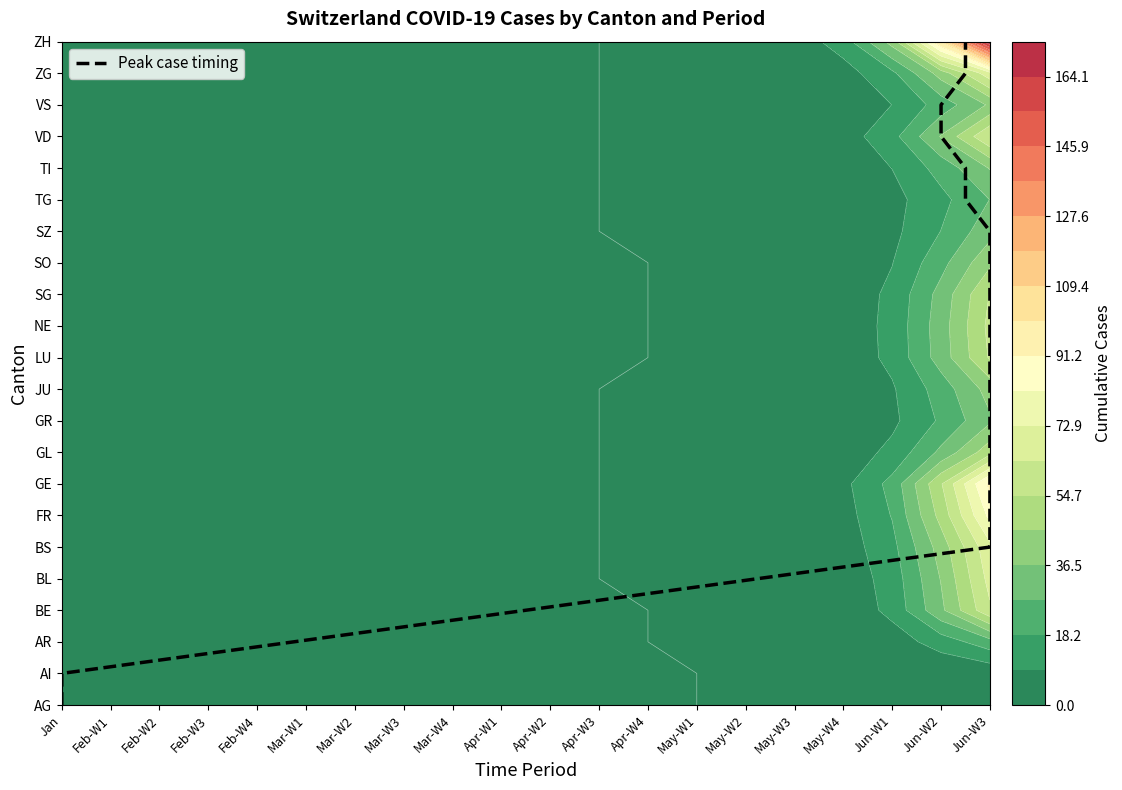

What is the change in value from Jun-W3 to Jun-W2?

+6